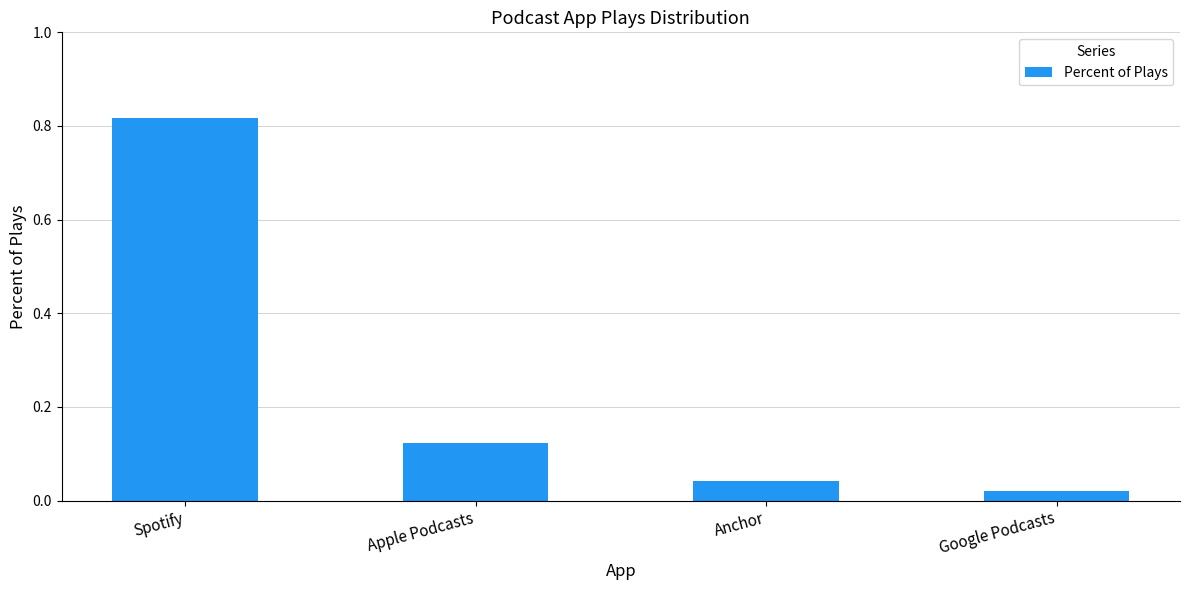

At which category does the chart reach its peak across all series?

Spotify